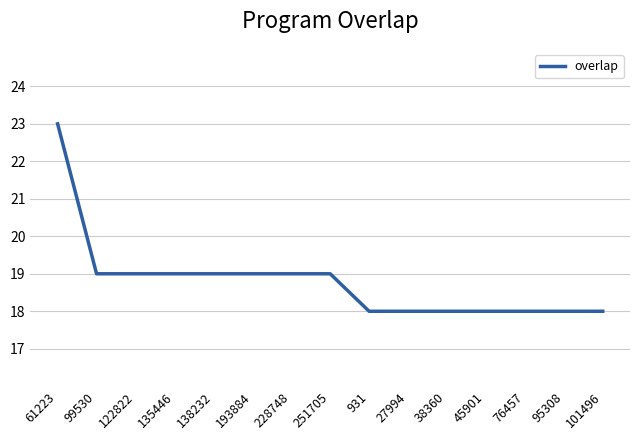

Approximately how many times larger is the value at 931 compared to 95308?

1.0